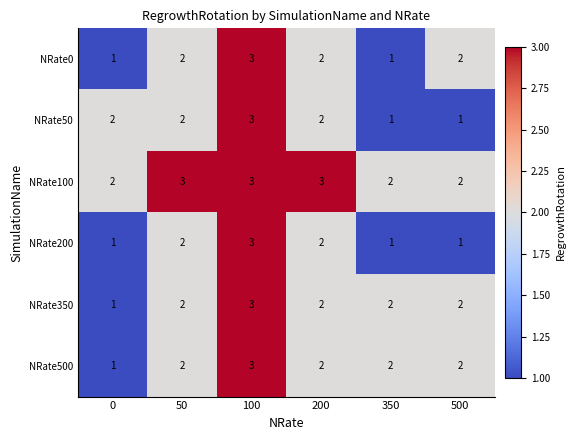

What is the total value across all series at 500?

10